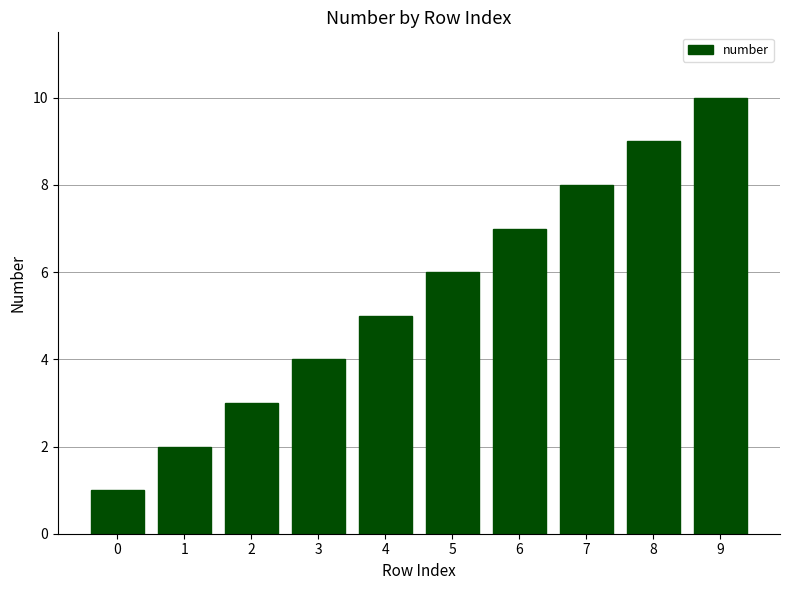

Reading left to right, transcribe all the data shown in this chart.

1	2	3	4	5	6	7	8	9	10